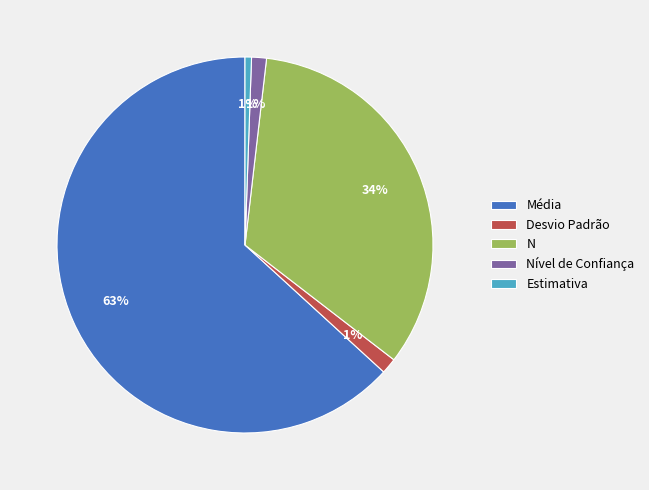

To the nearest percent, what is the combined percentage of Nível de Confiança and Média?

64%